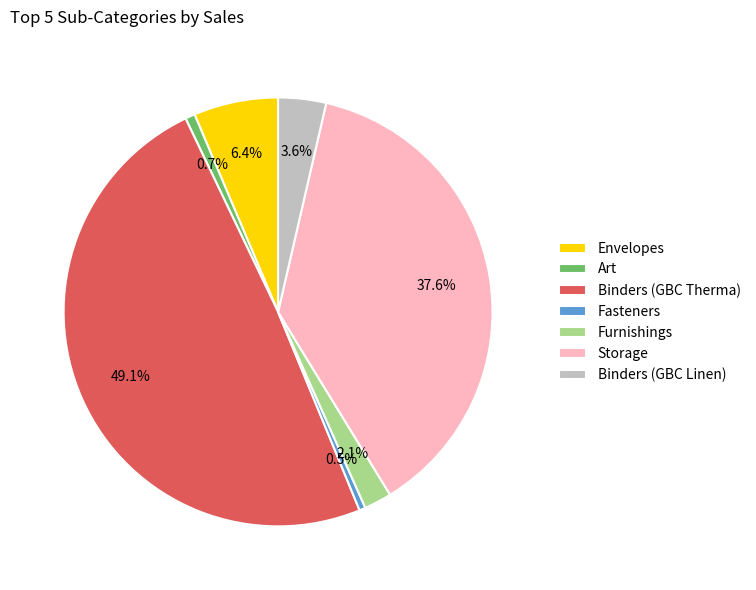

To the nearest percent, what is the difference between the largest and smallest slice percentages?

49%